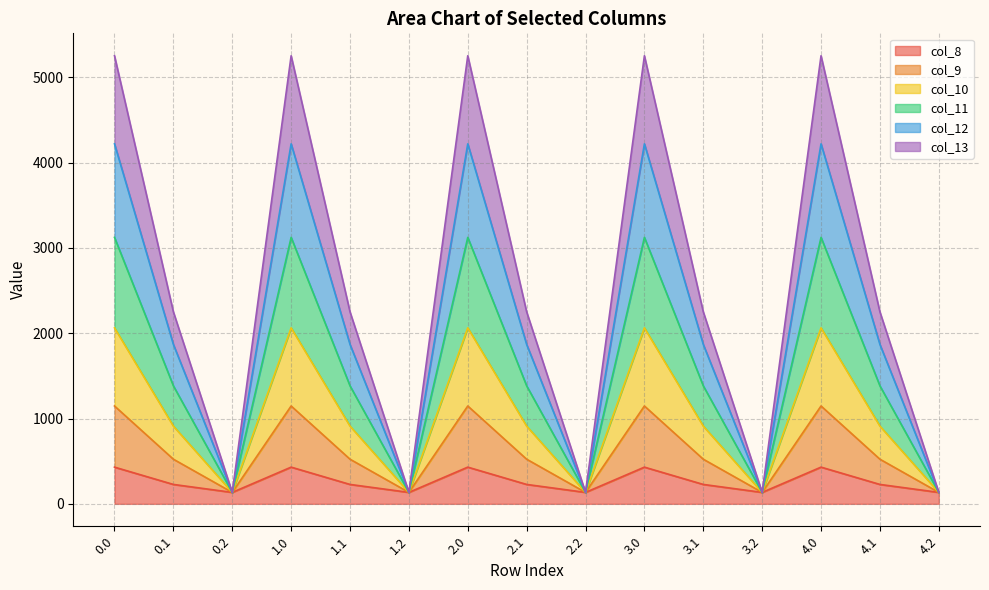

Rank the series at 4.2 from lowest to highest value.

col_8, col_9, col_10, col_11, col_12, col_13